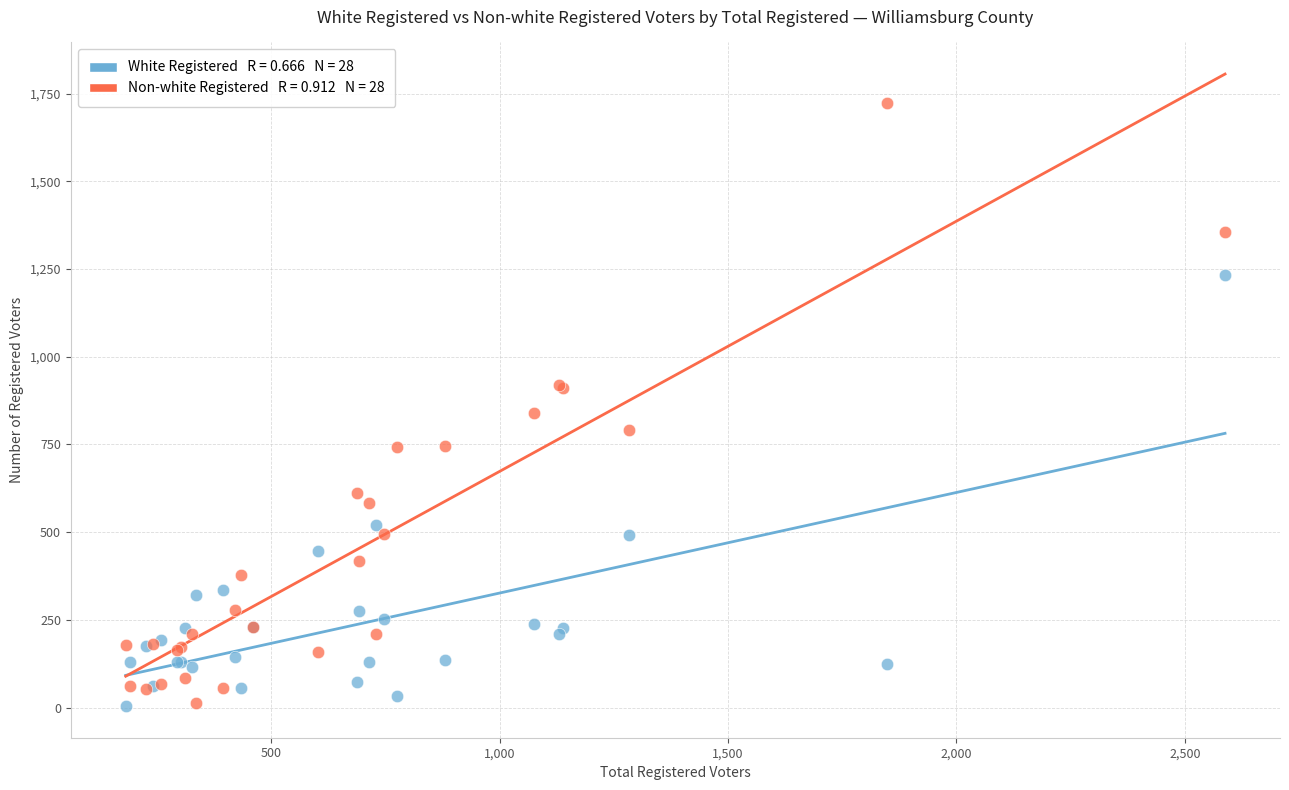

Across all series, what Y value is closest to 863?

839